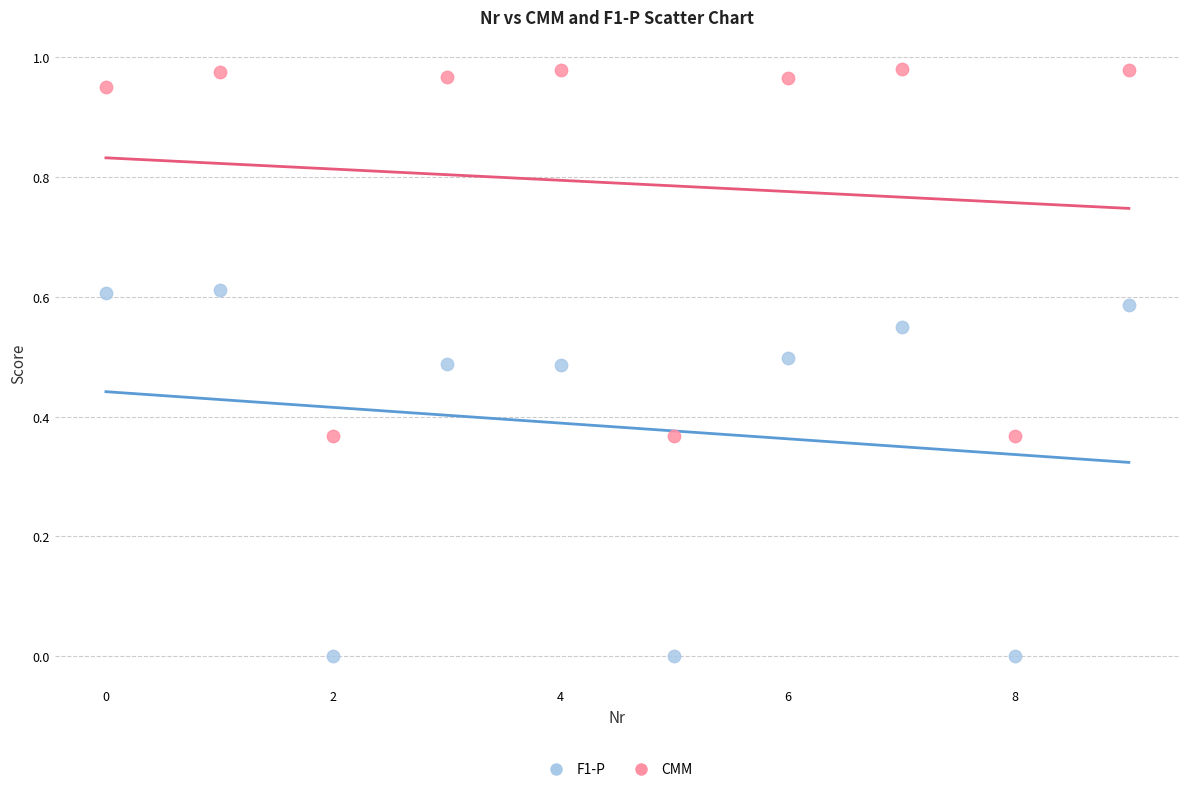

Which series reaches the maximum Y coordinate?

CMM